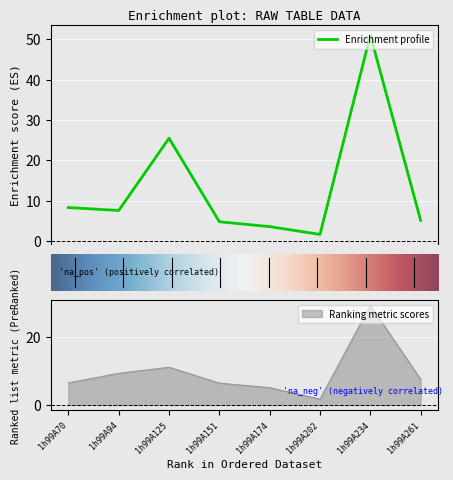

True or false: Ranking metric scores has a value of 6.4 at 1h99A151.

True